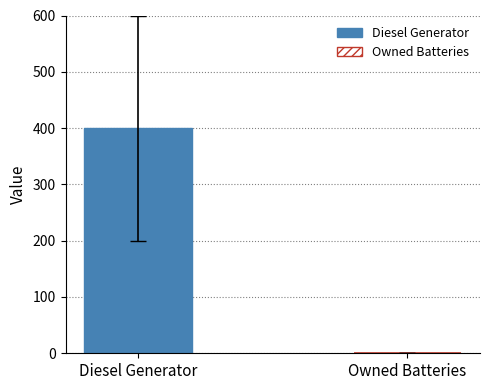

What is the greatest value displayed?

400